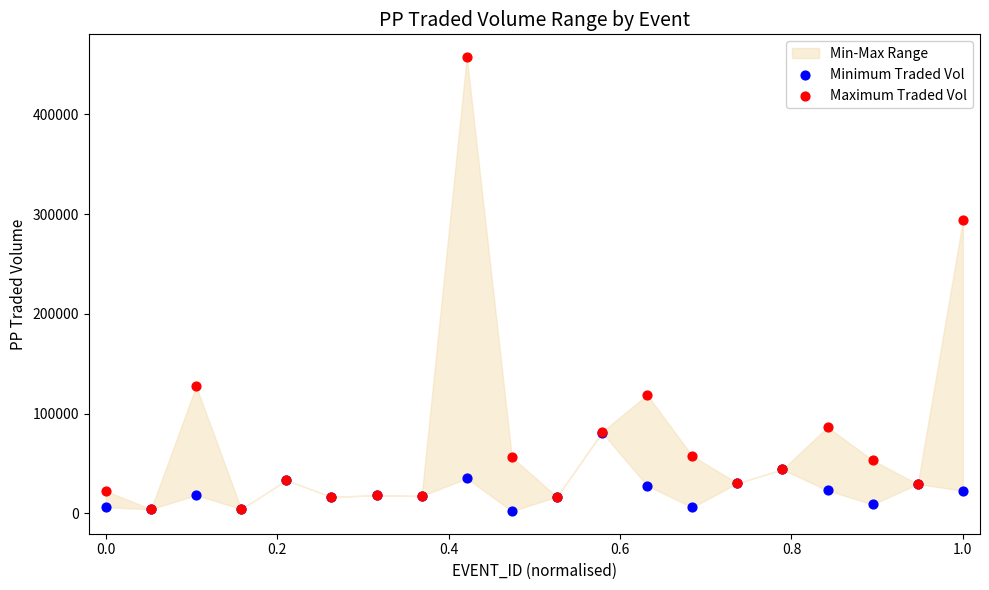

Across all series, what Y value is closest to 230011?

293819.0